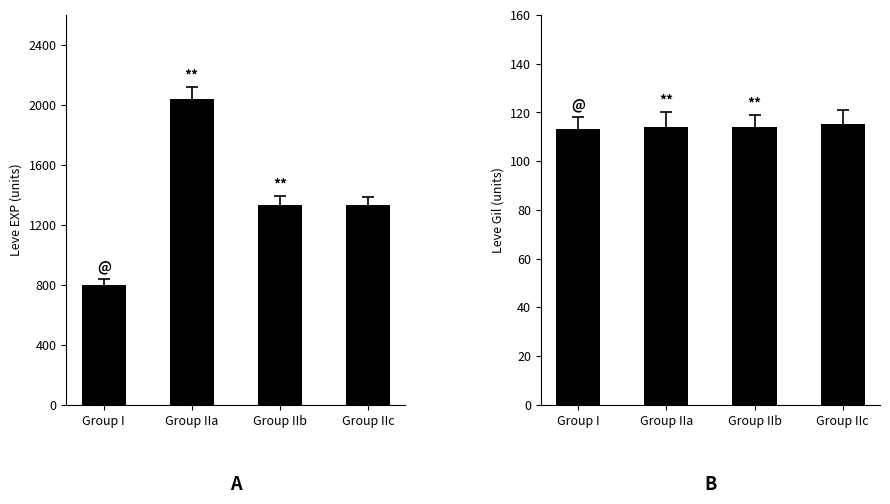

Which category has the lowest value across all series?

Group I